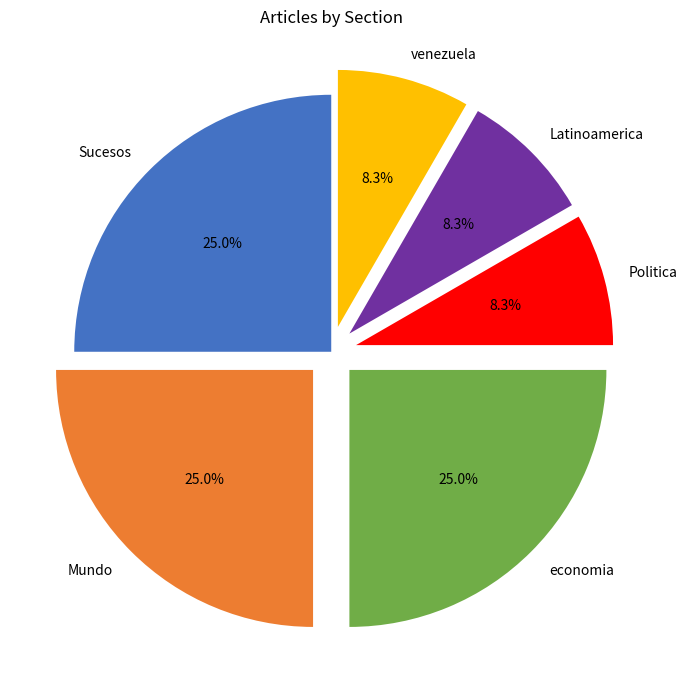

Approximately how many times larger is the value at Sucesos compared to venezuela?

3.0